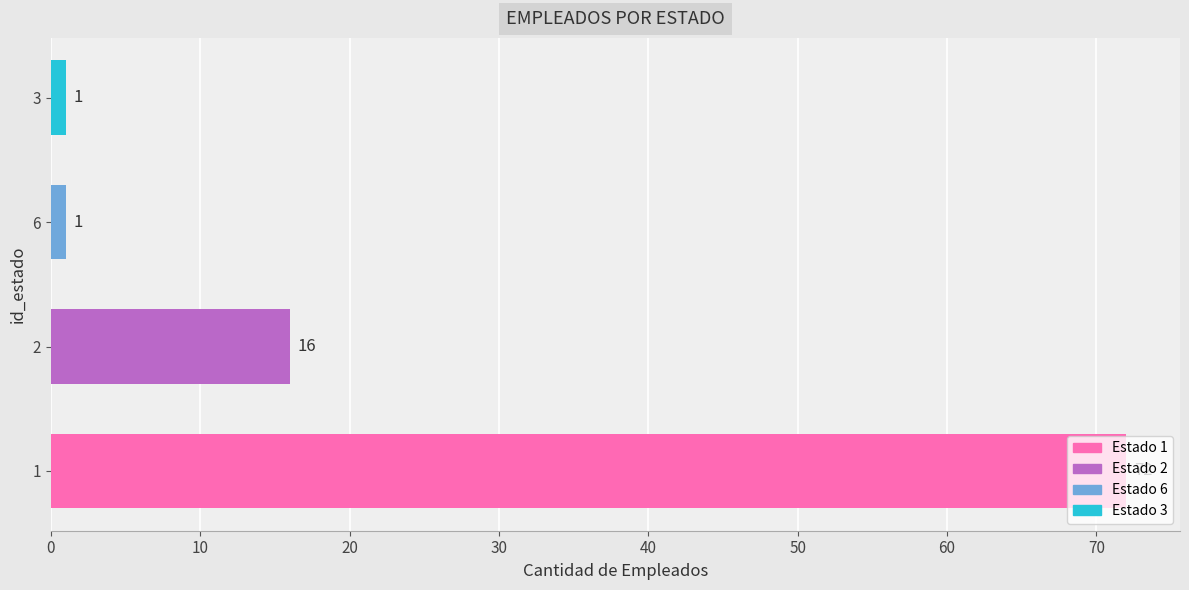

What is the smallest value displayed?

1